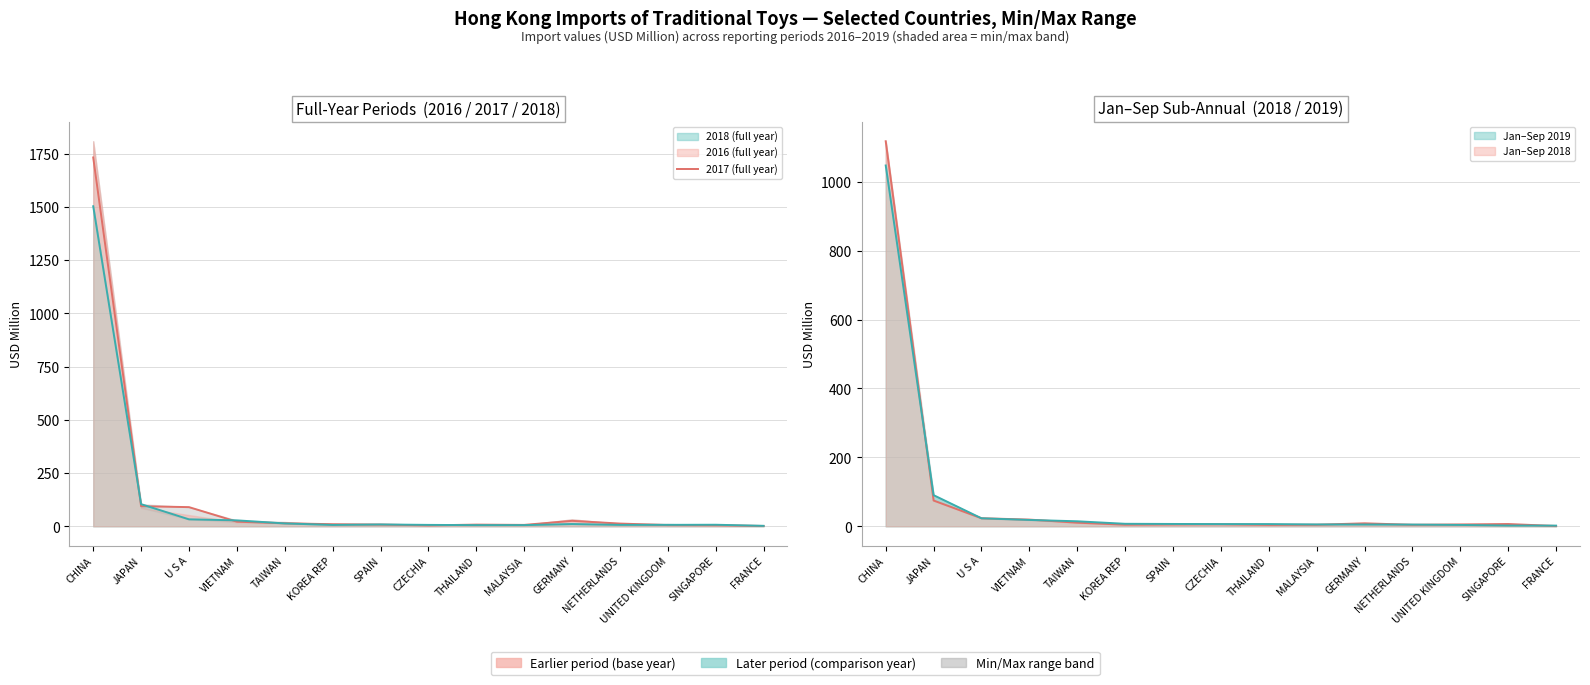

How many points are lower than both their immediate neighbors (excluding endpoints)?

2